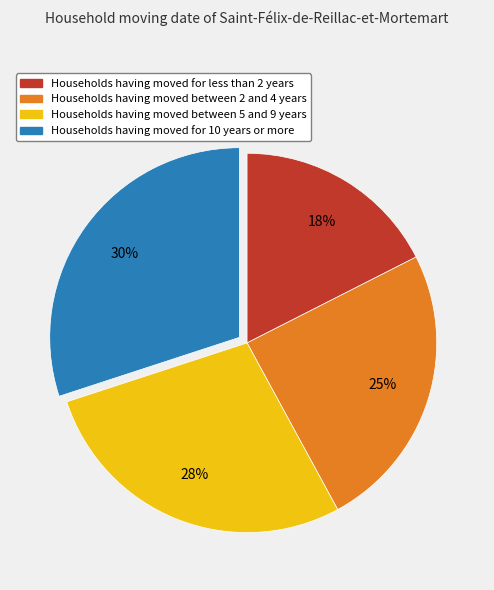

Approximately how many times larger is the value at Households having moved between 2 and 4 years compared to Households having moved between 5 and 9 years?

0.9